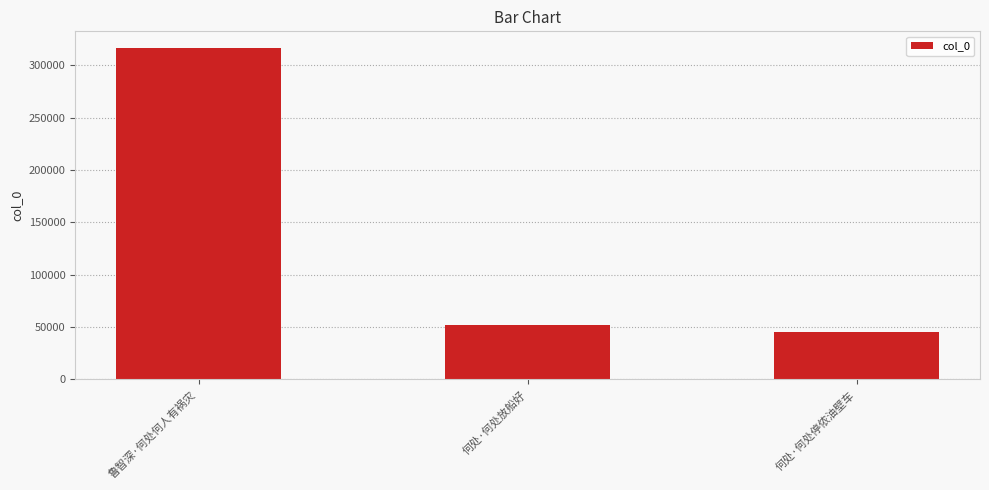

At which label does the data first exceed 51859?

鲁智深·何处何人有祸灾